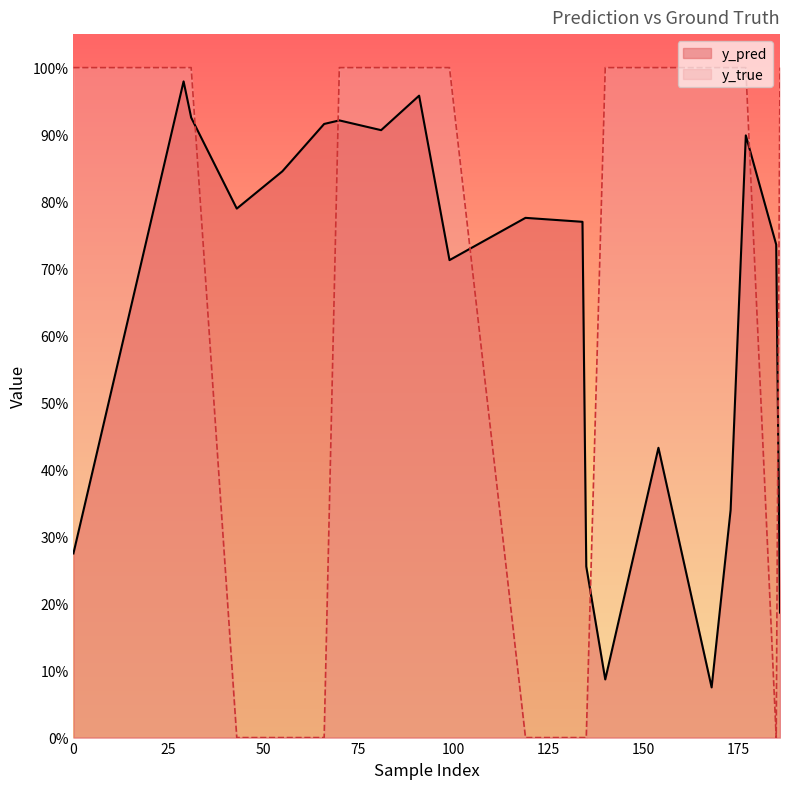

True or false: y_true has a value of 0.0 at 185.

True